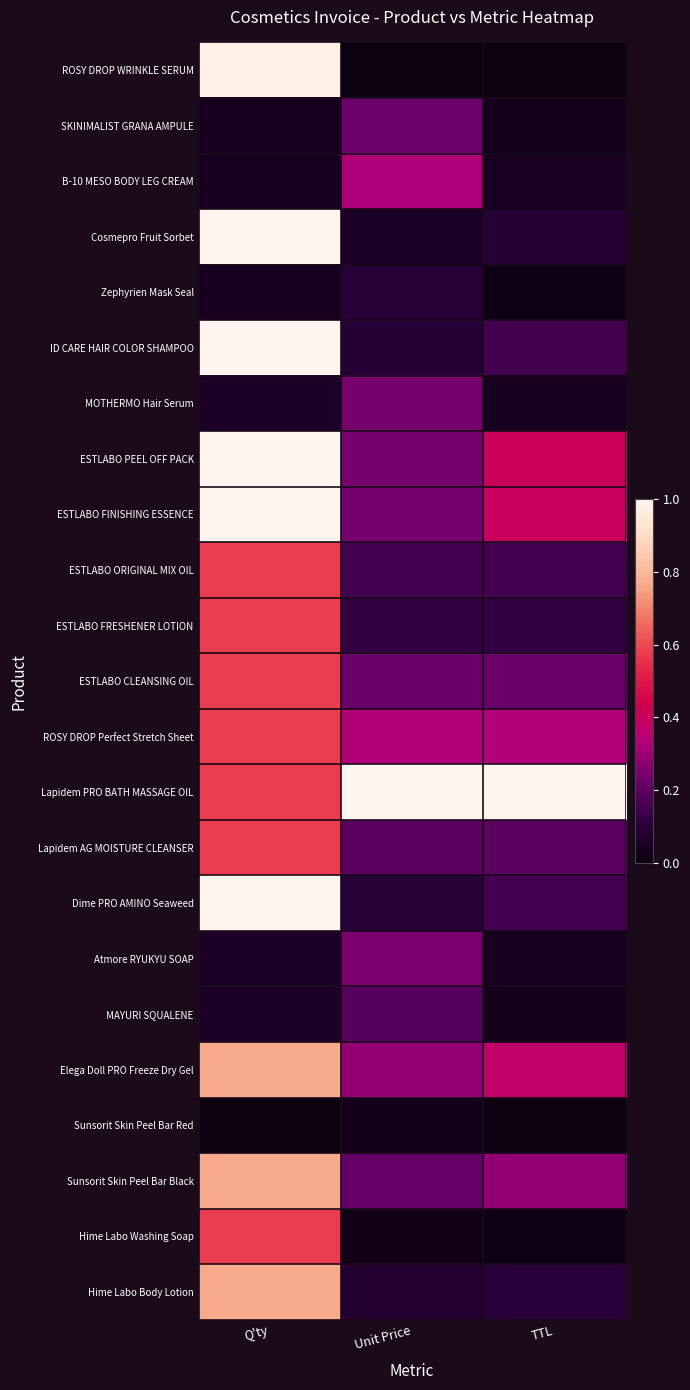

What is the difference between the highest and lowest values at TTL?

1.0